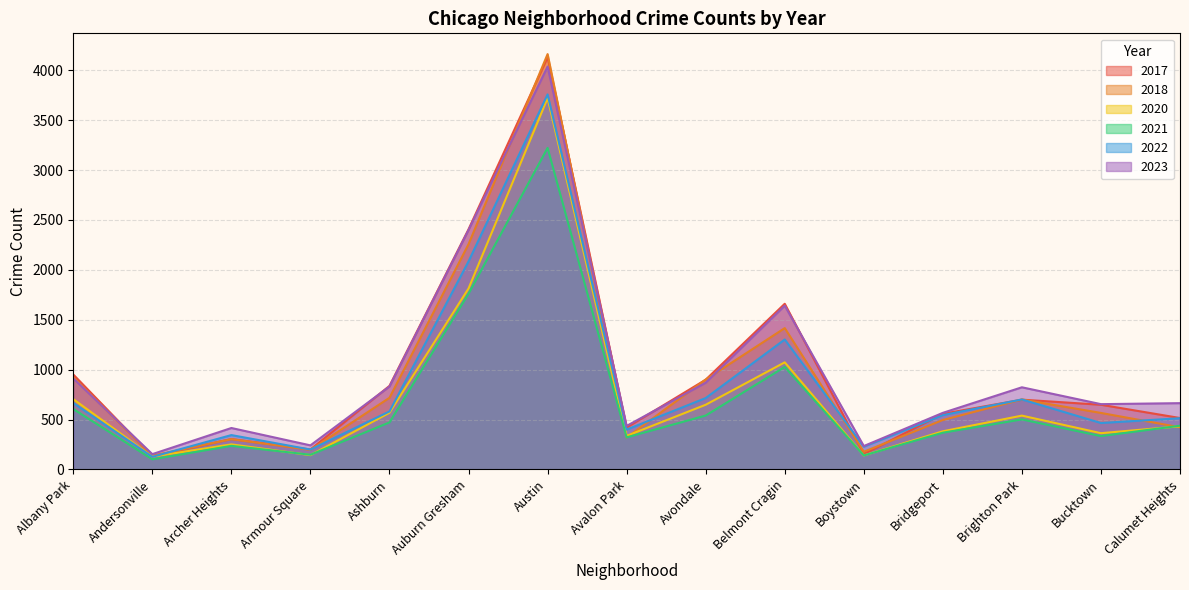

The 2018 series shows 4162 at Austin. True or false?

True